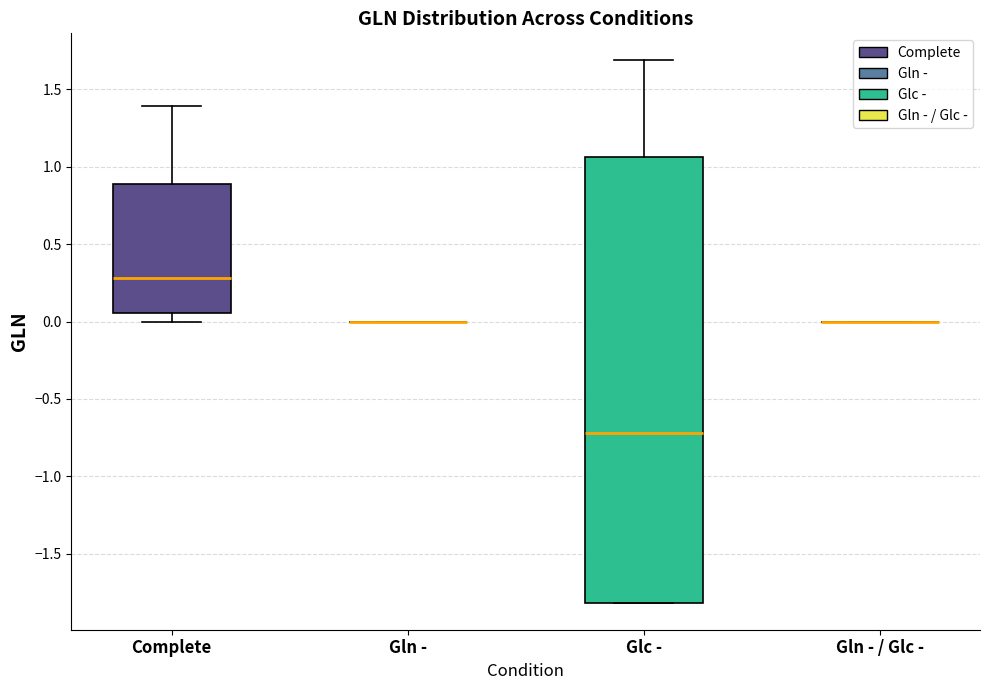

Where does the median line of the box for Glc - sit on the y-axis? The values are not printed on the chart, so give them approximately, as read against the axis.

-0.70